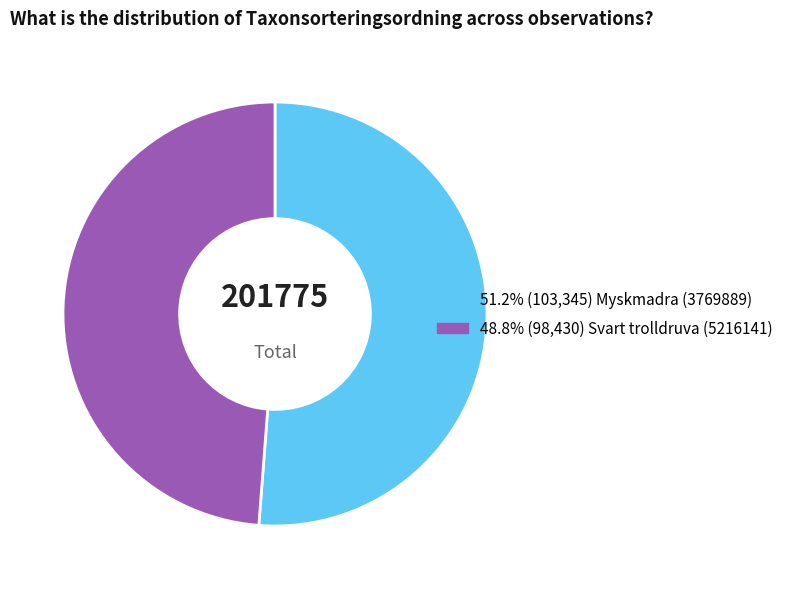

Is there a majority slice in this chart?

Yes